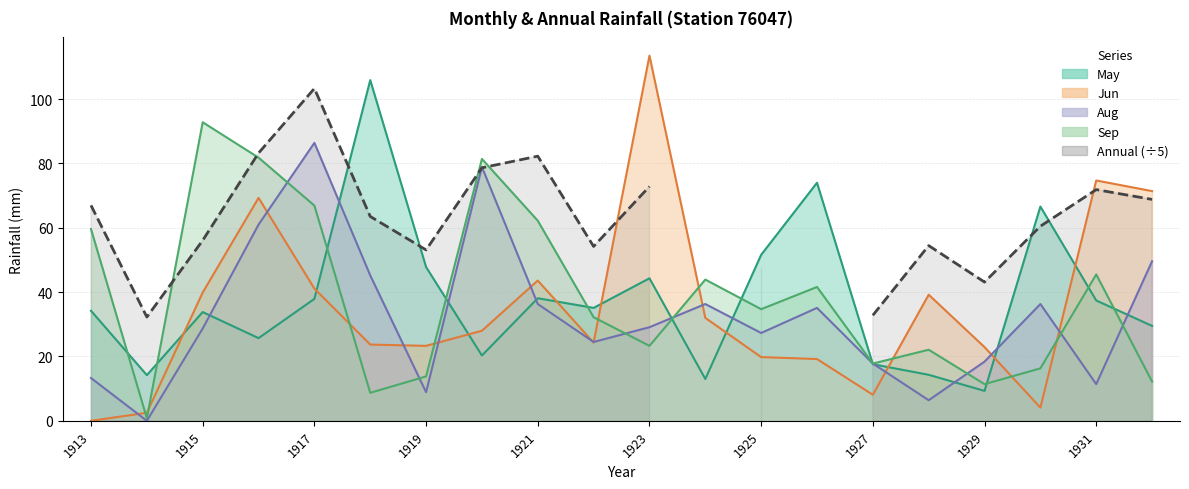

Rank the series by their maximum value, from highest to lowest.

Jun, May, Sep, Aug